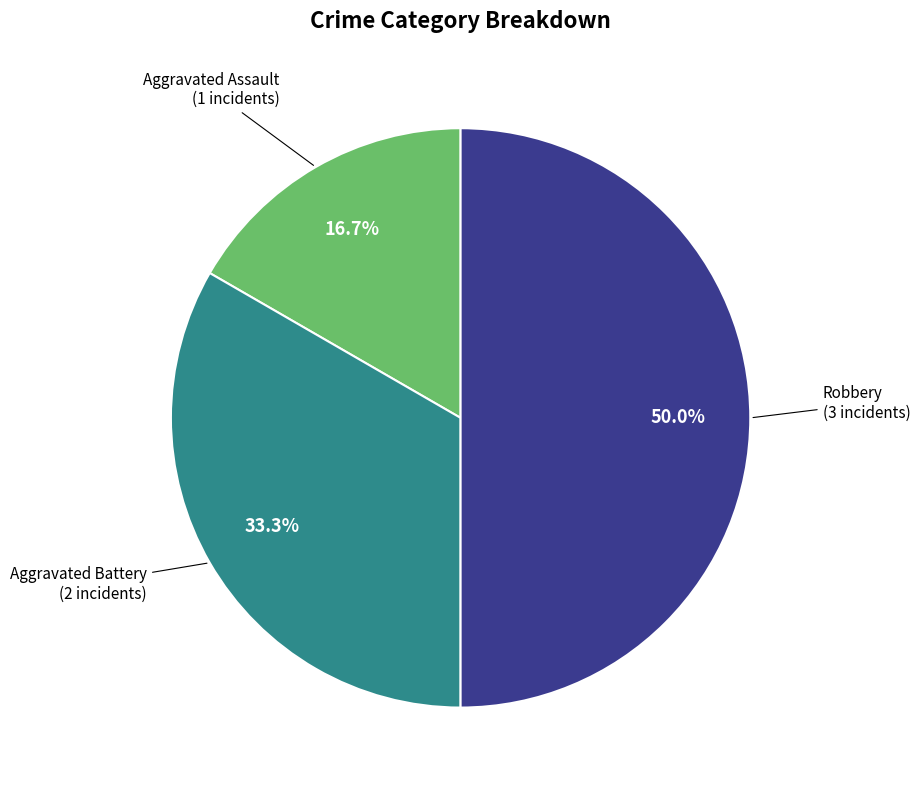

To the nearest percent, what is the difference between the Aggravated Assault and Robbery slice percentages?

33%